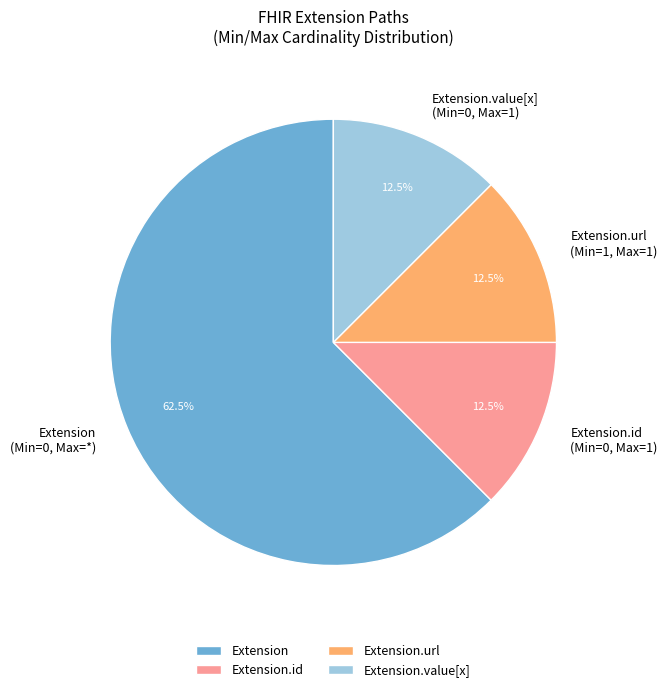

How many segments does this pie chart have?

4